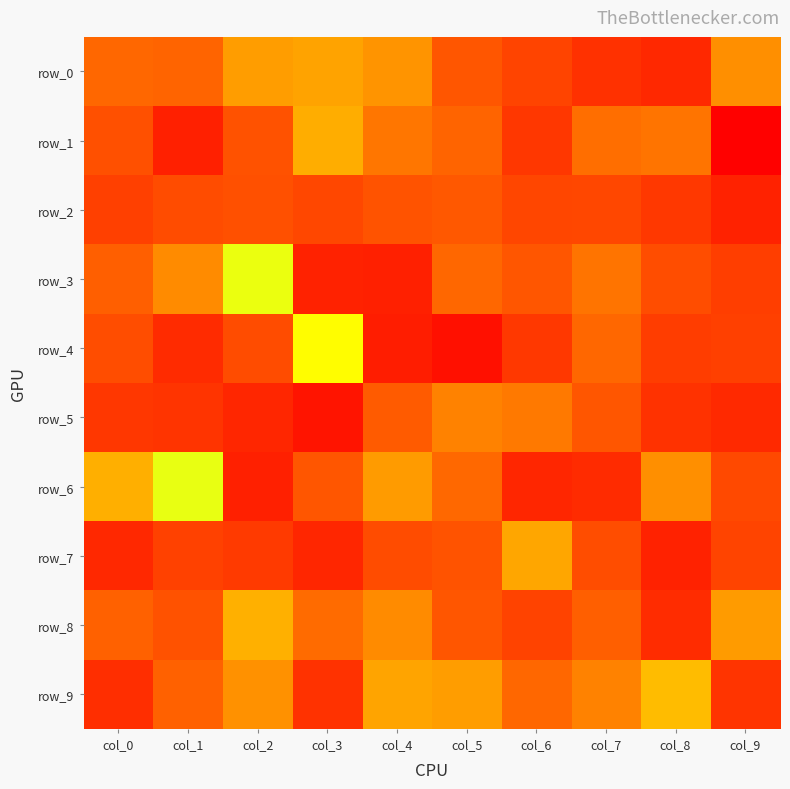

Which series has the largest total across all categories?

row_5